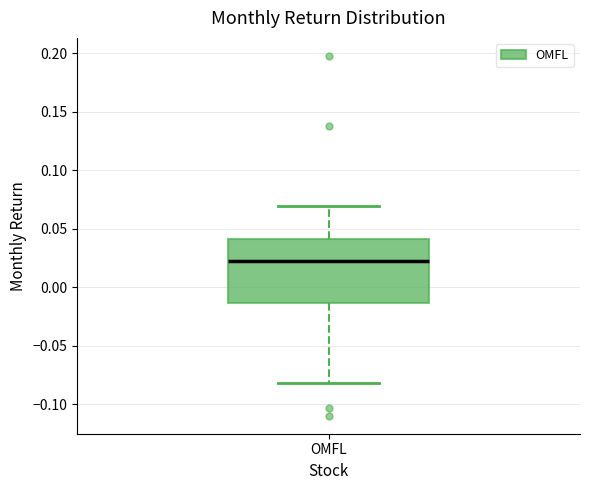

Transcribe this box plot: give where the median line is, the range the box spans, and where the two whiskers end, as read against the y-axis. The values are not printed on the chart, so give them approximately, as read against the axis.

median 0.020, box -0.015 to 0.040, whiskers -0.080 to 0.070